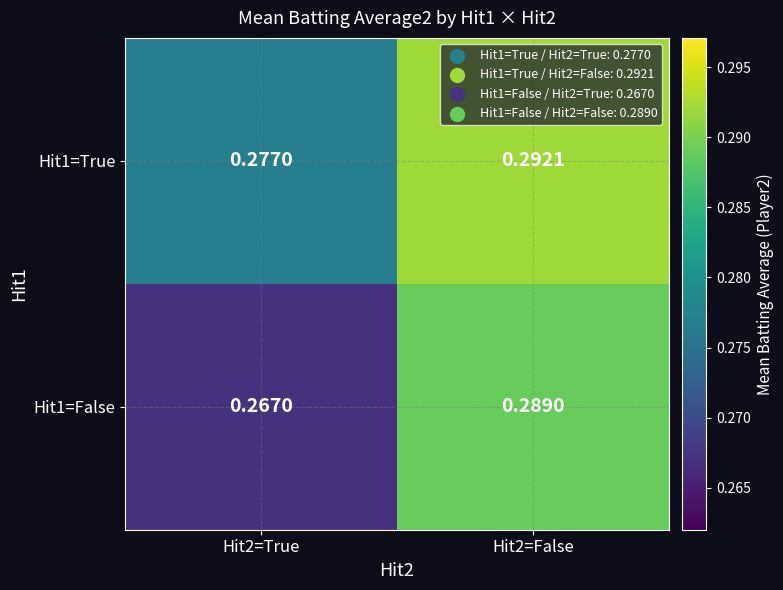

Is the value of Hit1=False at Hit2=False greater than the value of Hit1=True at Hit2=True?

Yes